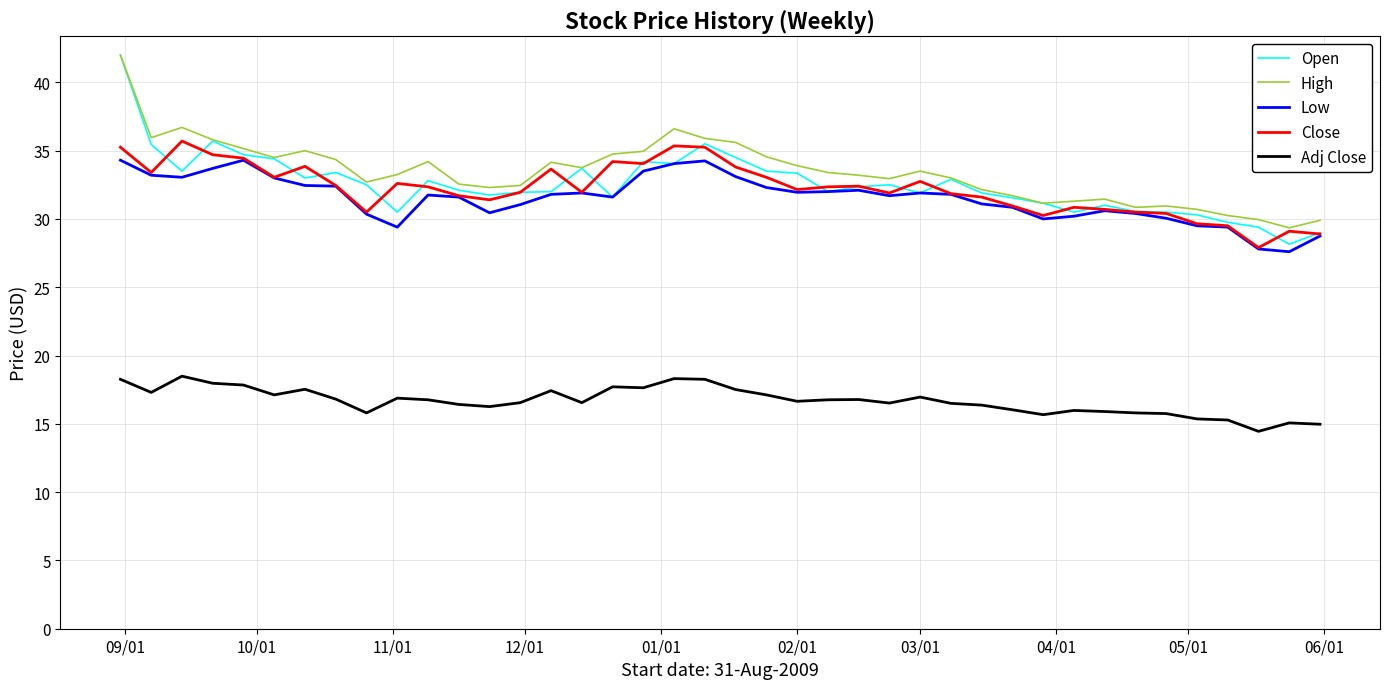

What is the difference between the maximum and second lowest values in the Open series?

13.0